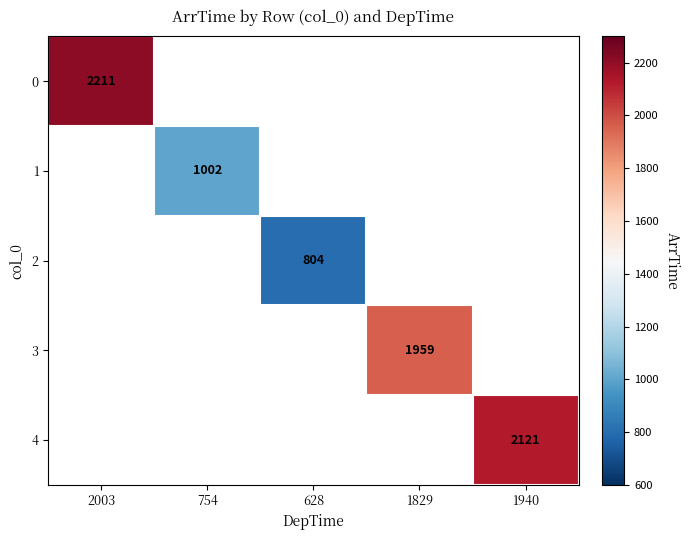

True or false: 1 has a value of 652 at 754.

False